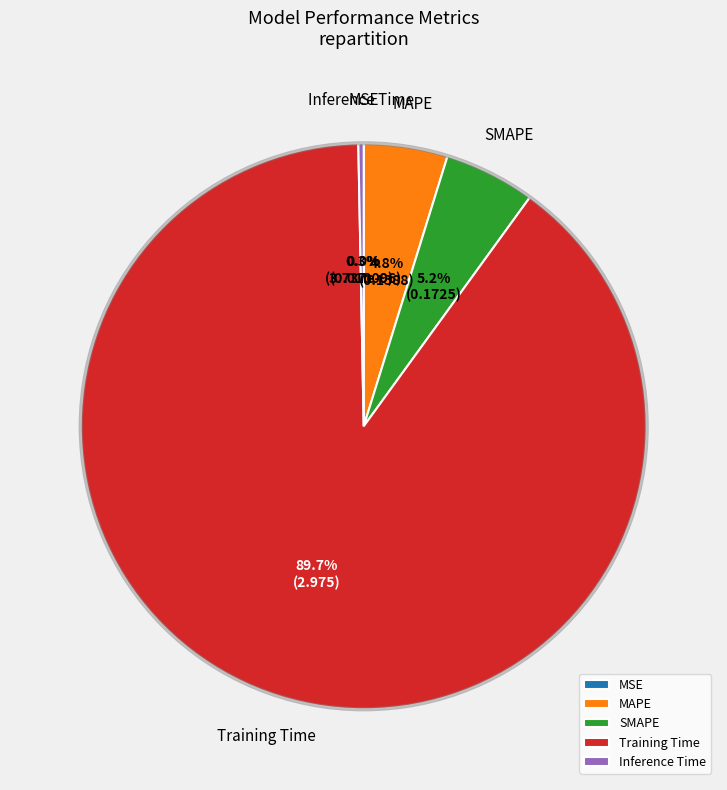

Which category has the biggest portion of the pie?

Training Time